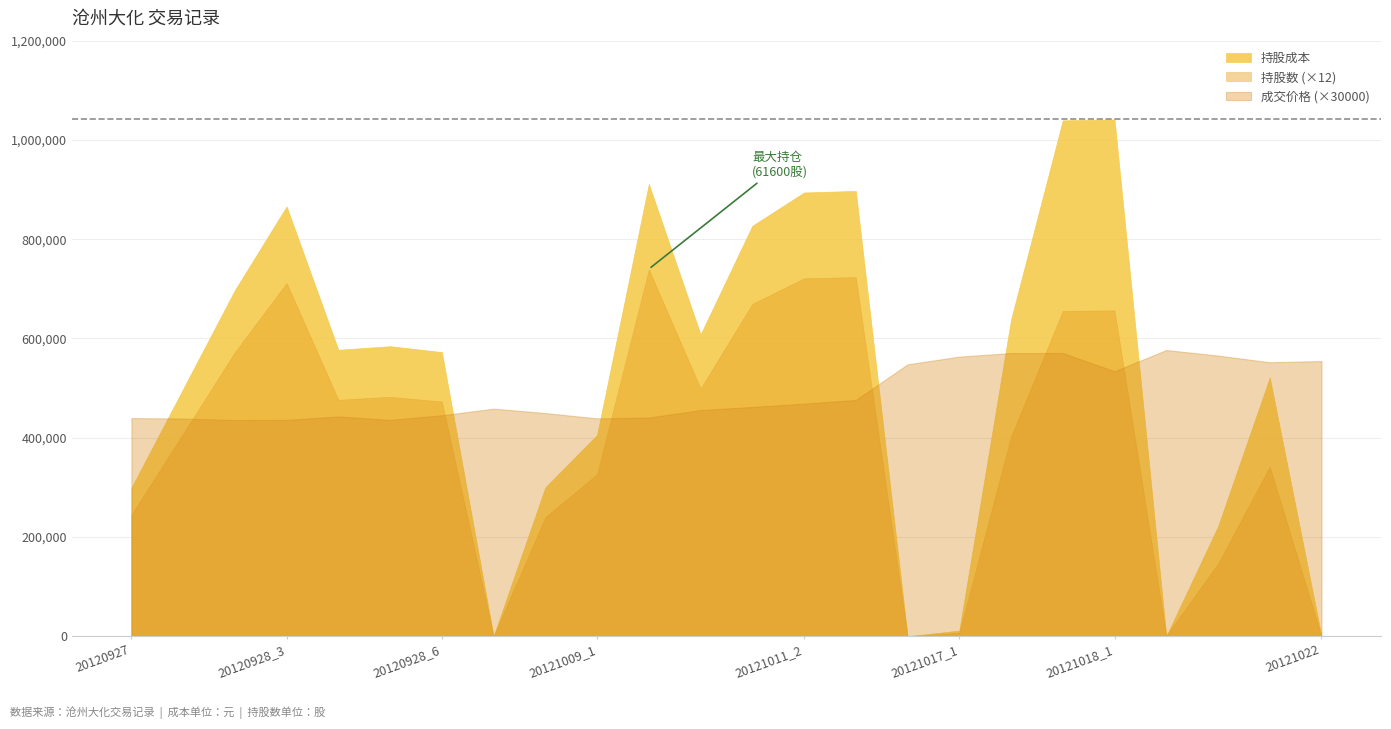

What is the approximate value of 成交价格 at 20121009_1?

14.6